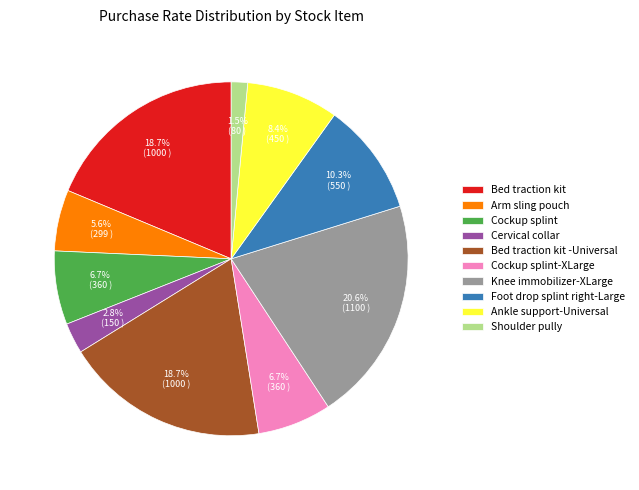

Which category has the smallest portion of the pie?

Shoulder pully